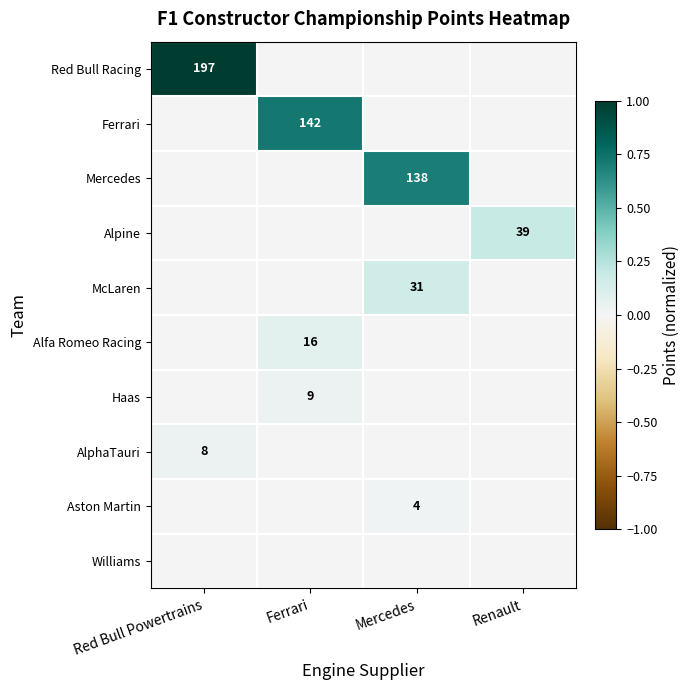

The value of Aston Martin at Mercedes is 5. True or false?

False